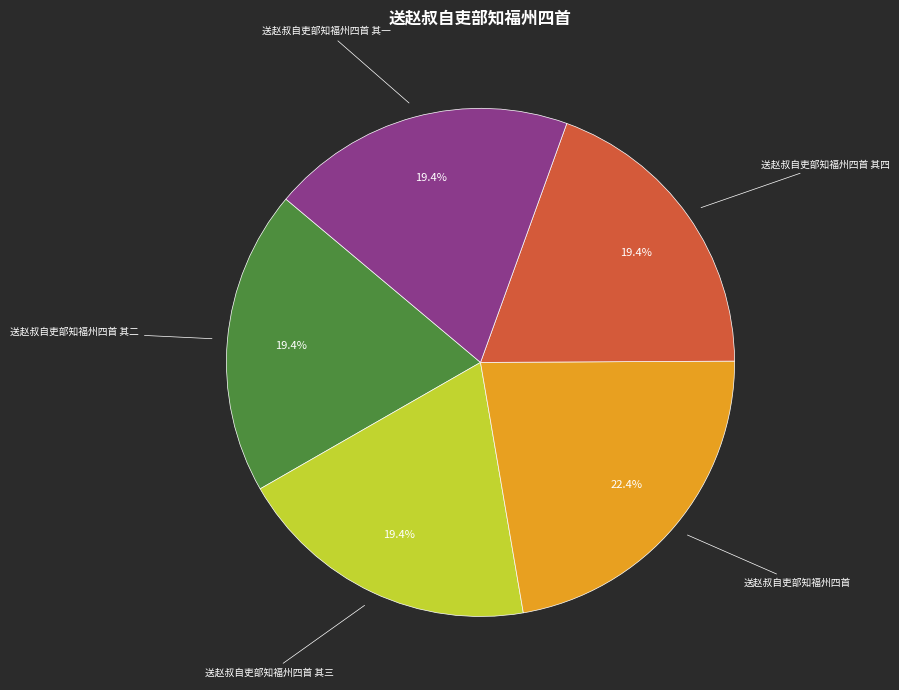

What percentage is the 送赵叔自吏部知福州四首 其三 slice, to the nearest percent?

19%